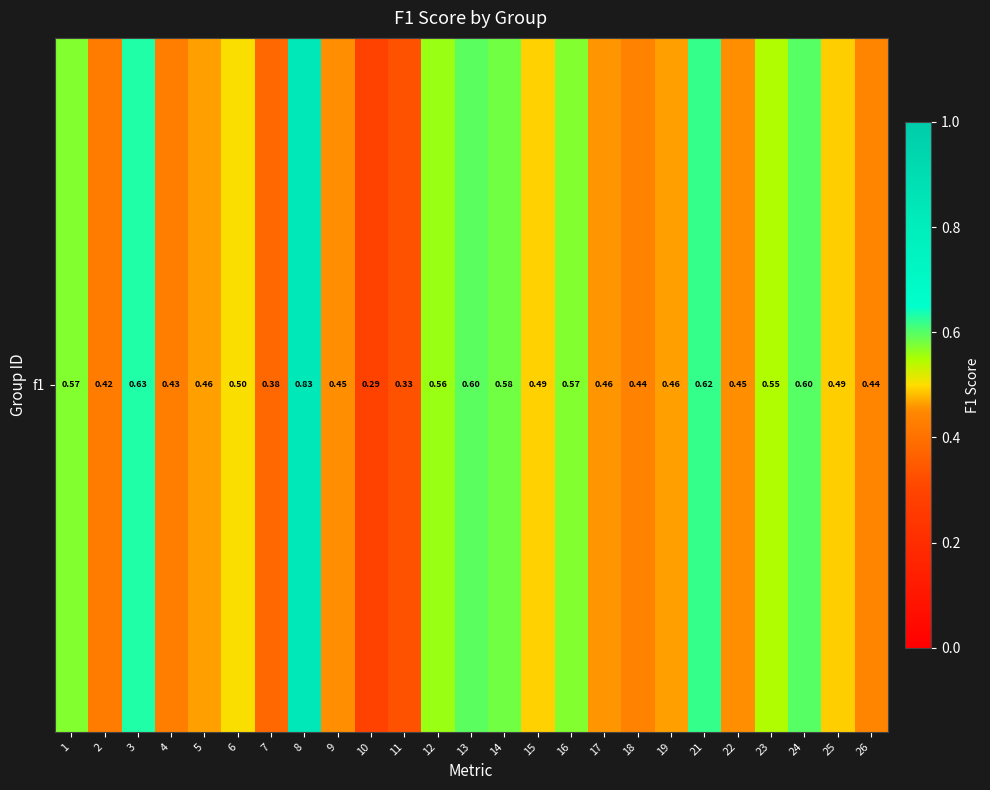

The chart shows a value of 0.8 at 12. True or false?

False